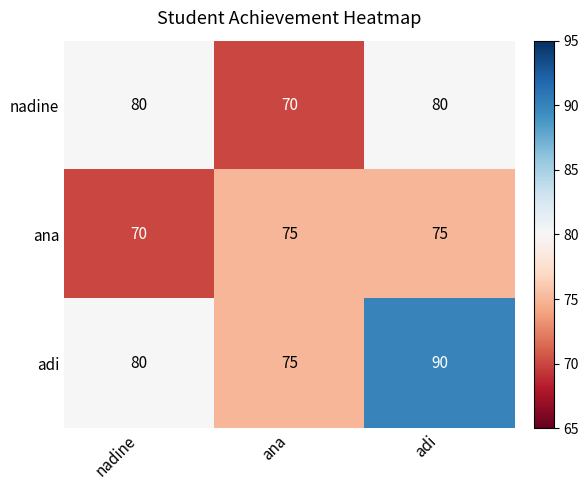

Reading right to left, list all the values displayed in this chart.

nadine: 80	70	80
ana: 75	75	70
adi: 90	75	80